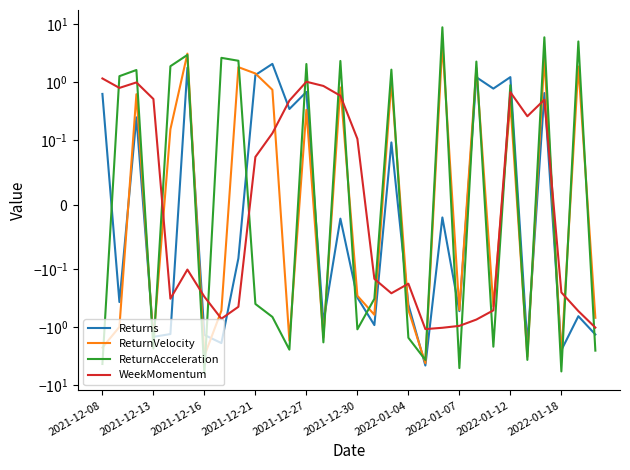

Rank the series by their maximum value, from lowest to highest.

WeekMomentum, Returns, ReturnVelocity, ReturnAcceleration